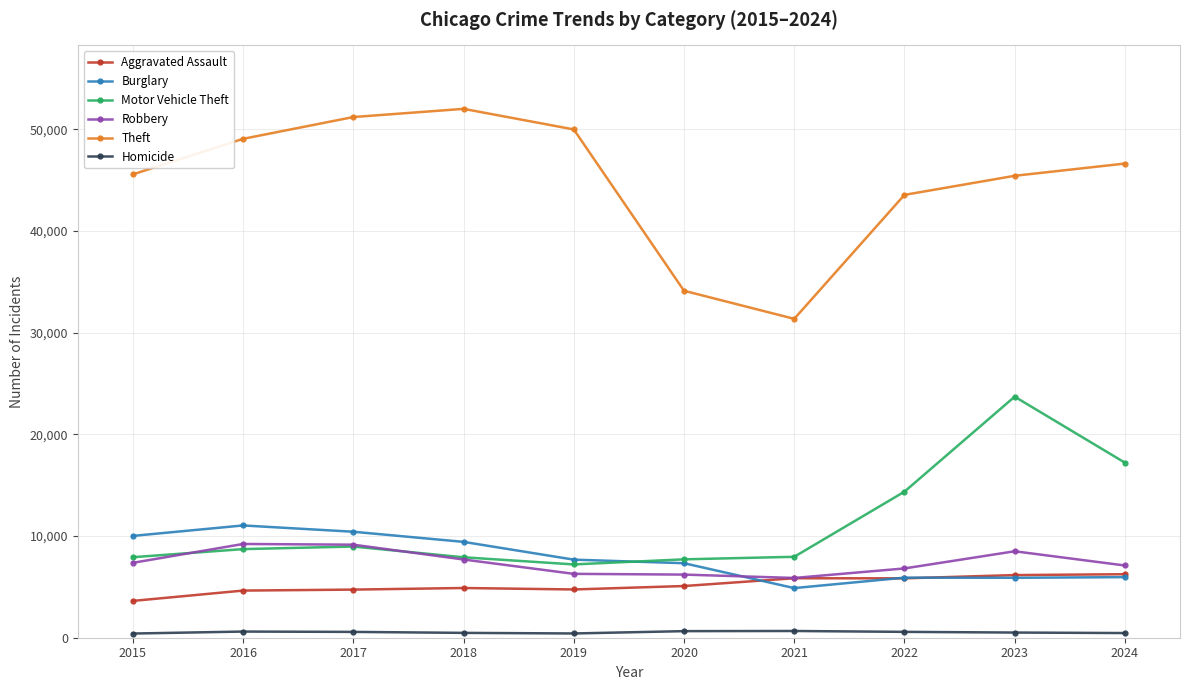

What is the approximate value of Burglary at 2019, to the nearest 100?

7700